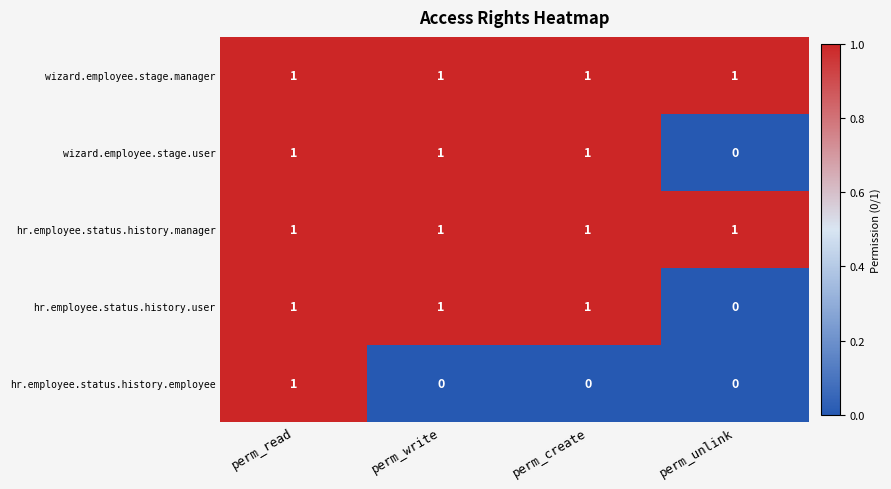

At how many categories does at least one series exceed 0?

4